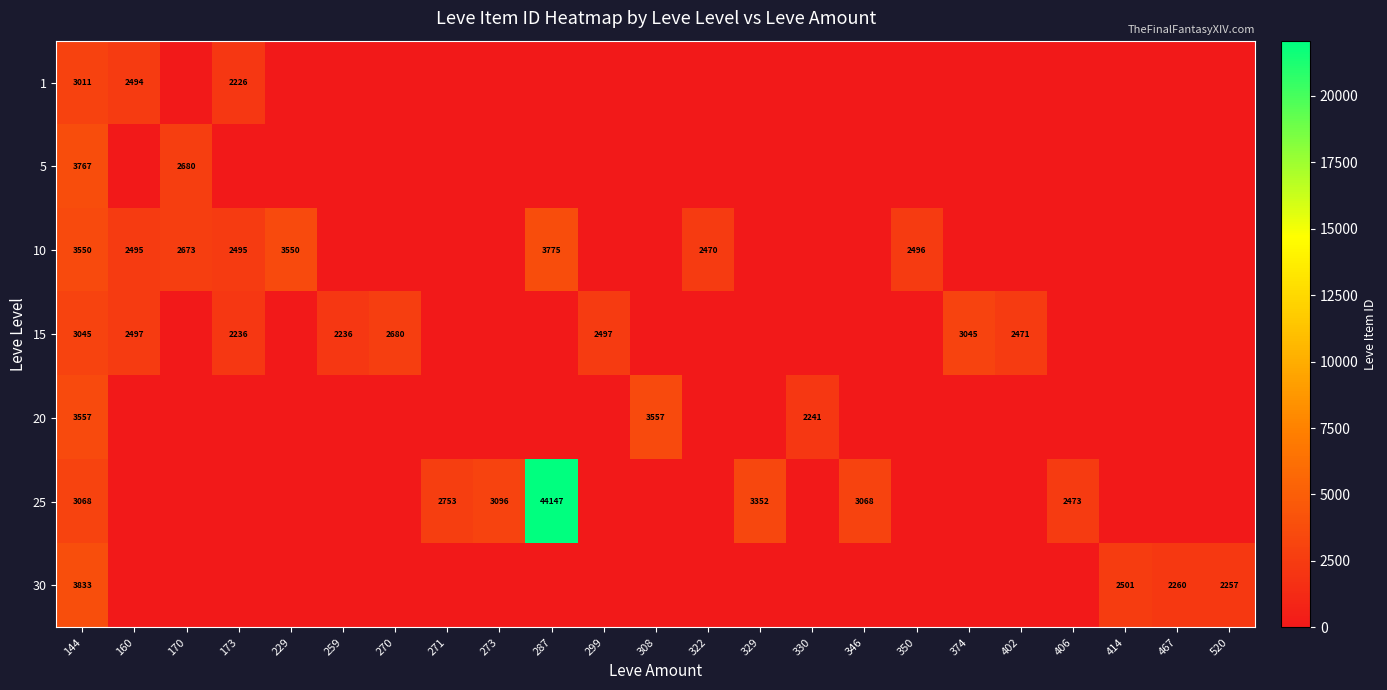

The value of 30 at 467 is 2260. True or false?

True